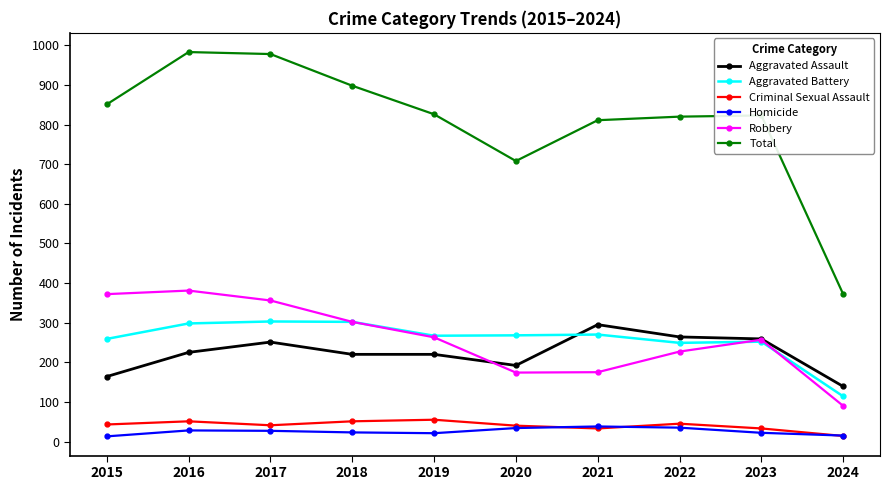

Is this an area chart (filled region under the line)?

No